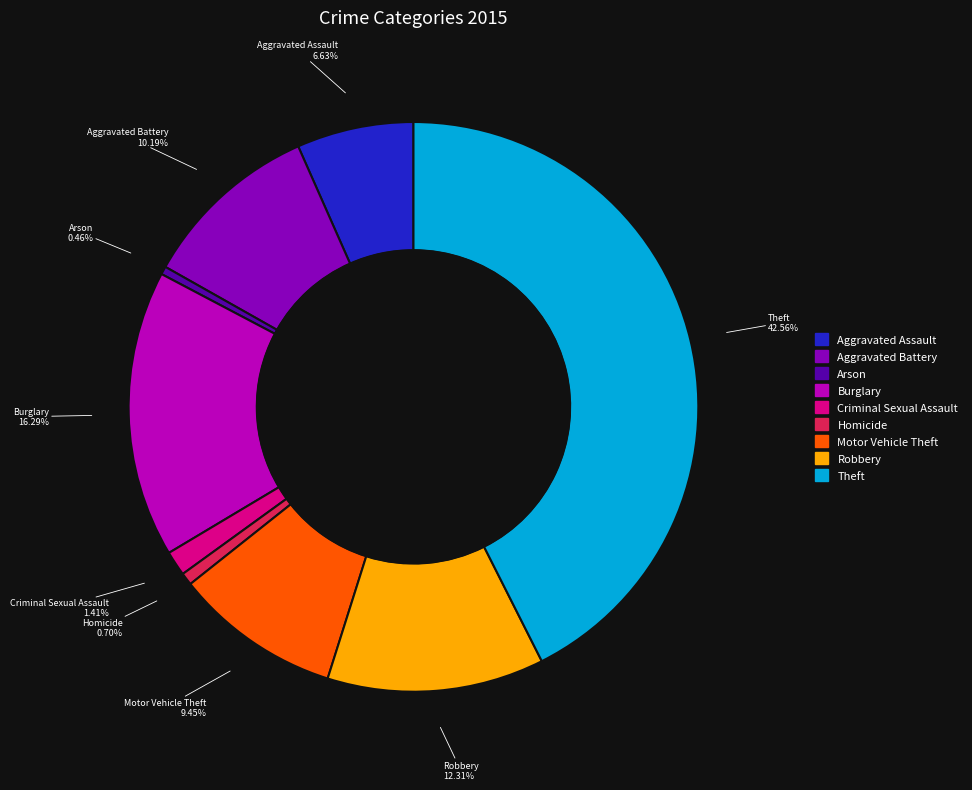

What percentage is the Homicide slice, to the nearest percent?

1%